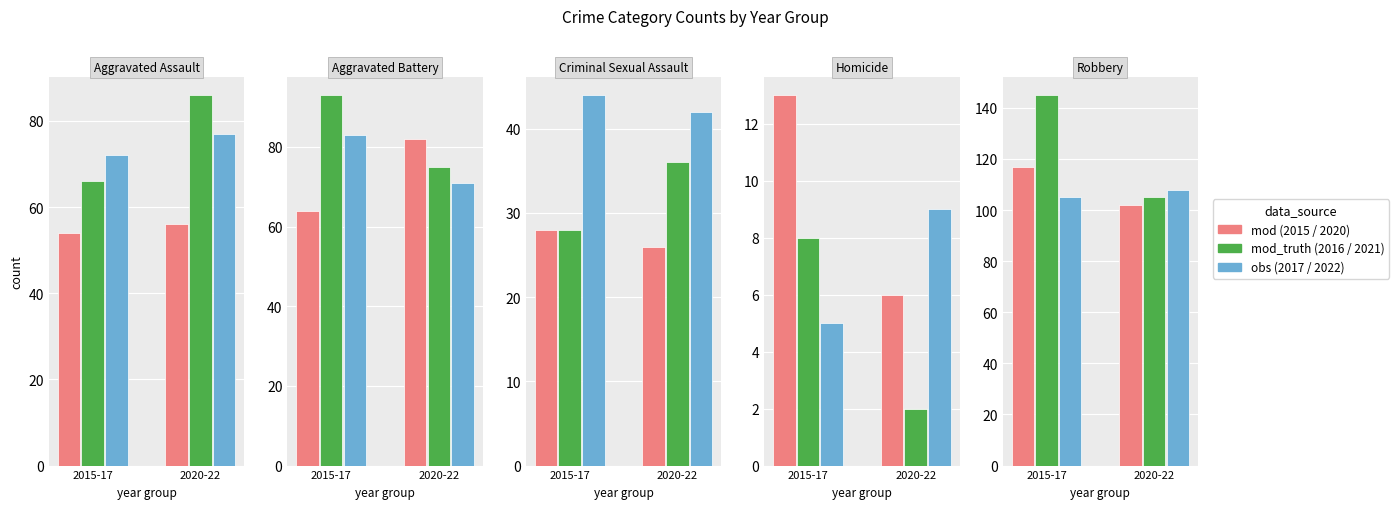

What position from the right is Robbery?

1